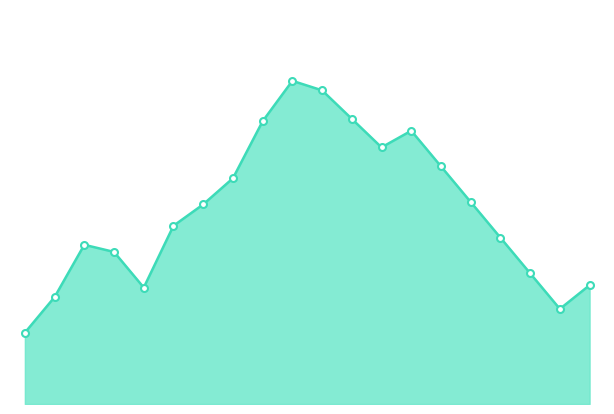

How many lines are shown in the chart?

1